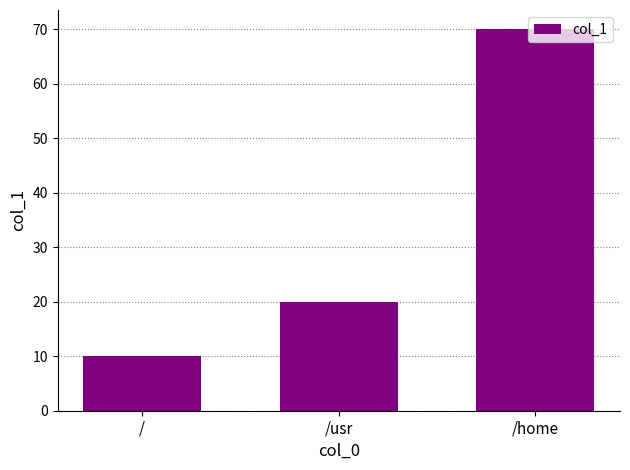

Reading left to right, extract all data points from this chart.

10	20	70